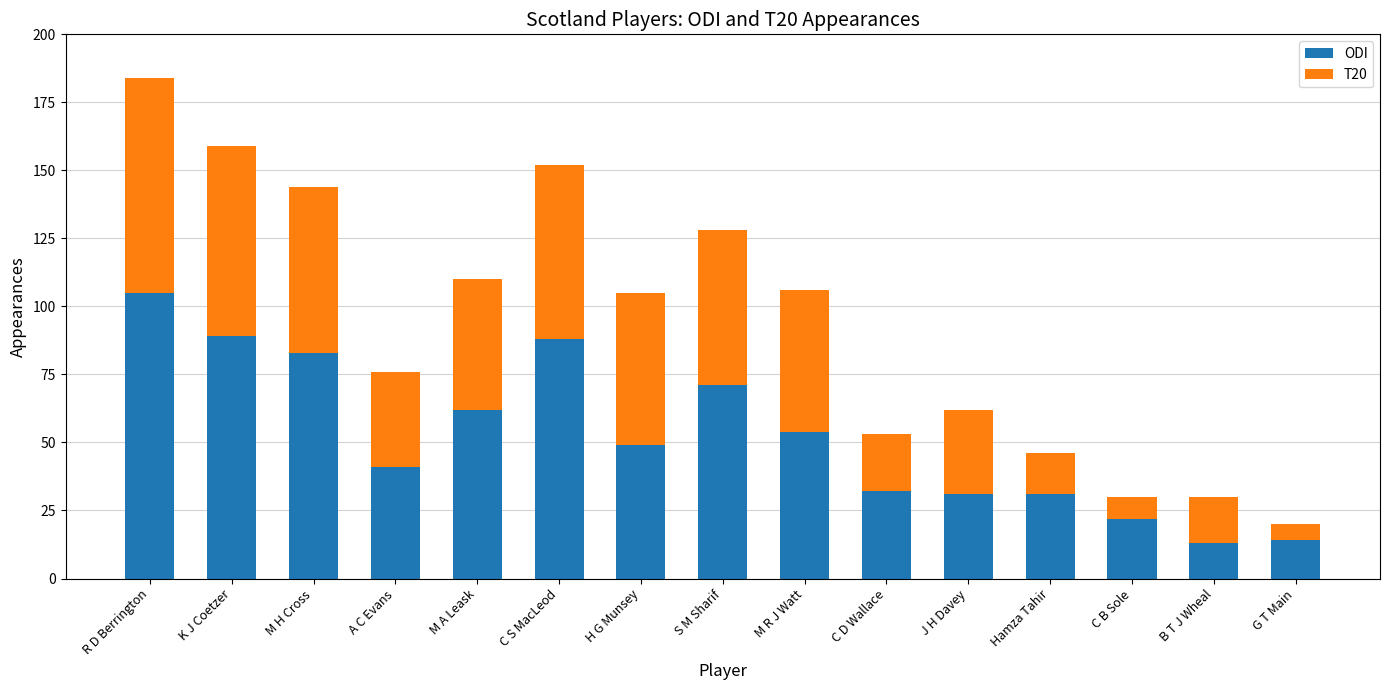

What is the maximum value for ODI?

105